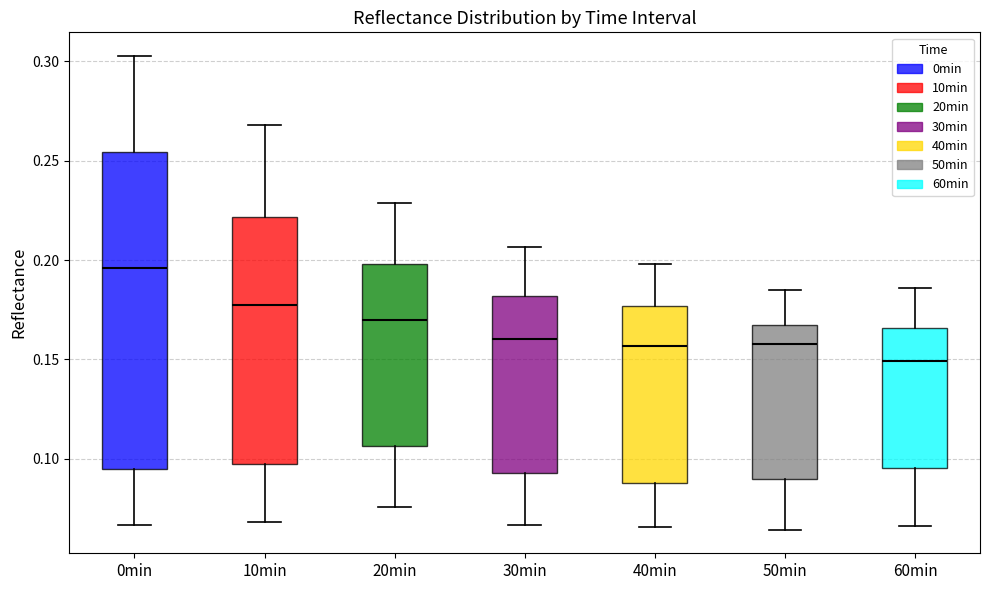

Reading left to right, read every box against the y-axis: the position of its median line, the range the box covers, and the ends of its whiskers. The values are not printed on the chart, so give them approximately, as read against the axis.

0min: median 0.195, box 0.095 to 0.255, whiskers 0.065 to 0.305
10min: median 0.175, box 0.095 to 0.220, whiskers 0.070 to 0.270
20min: median 0.170, box 0.105 to 0.200, whiskers 0.075 to 0.230
30min: median 0.160, box 0.095 to 0.180, whiskers 0.065 to 0.205
40min: median 0.155, box 0.090 to 0.175, whiskers 0.065 to 0.200
50min: median 0.160, box 0.090 to 0.165, whiskers 0.065 to 0.185
60min: median 0.150, box 0.095 to 0.165, whiskers 0.065 to 0.185